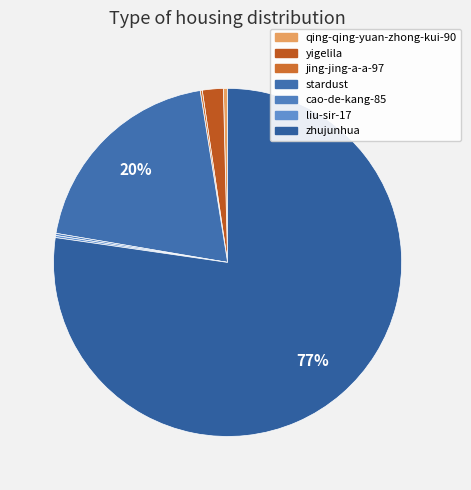

Between zhujunhua and yigelila, which is larger?

zhujunhua